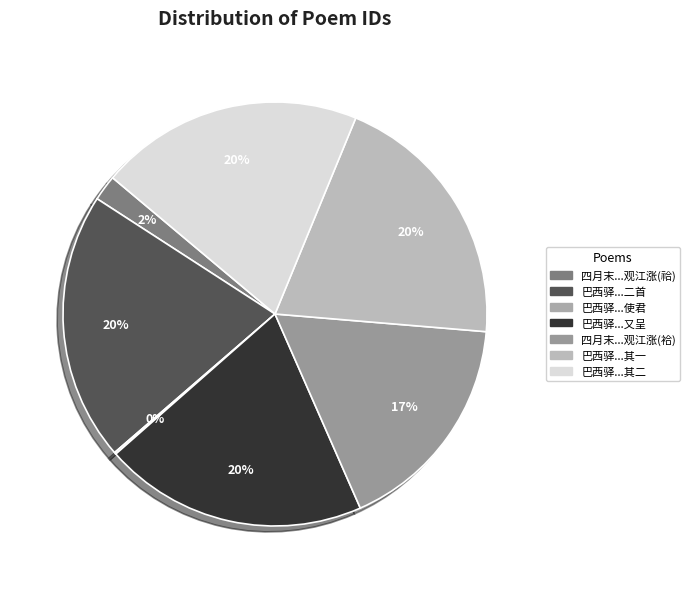

To the nearest percent, what is the average slice percentage?

14%